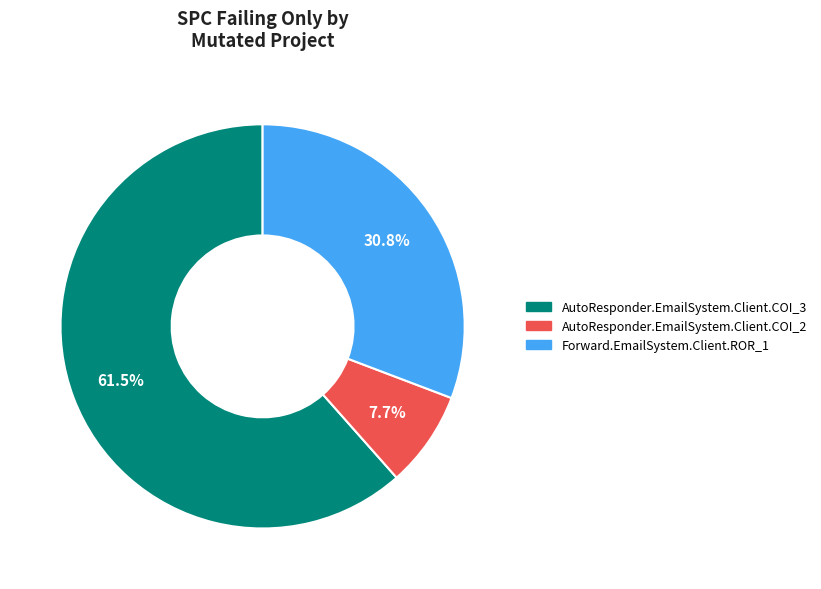

True or false: AutoResponder.EmailSystem.Client.COI_3 accounts for 54% of the total.

False